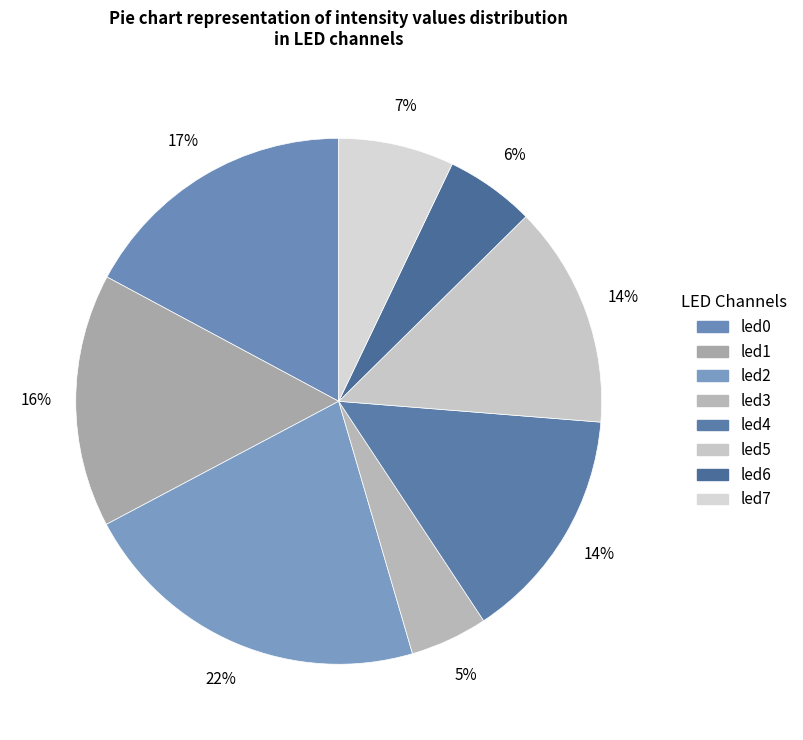

What portion of the pie excludes led3?

95.2%